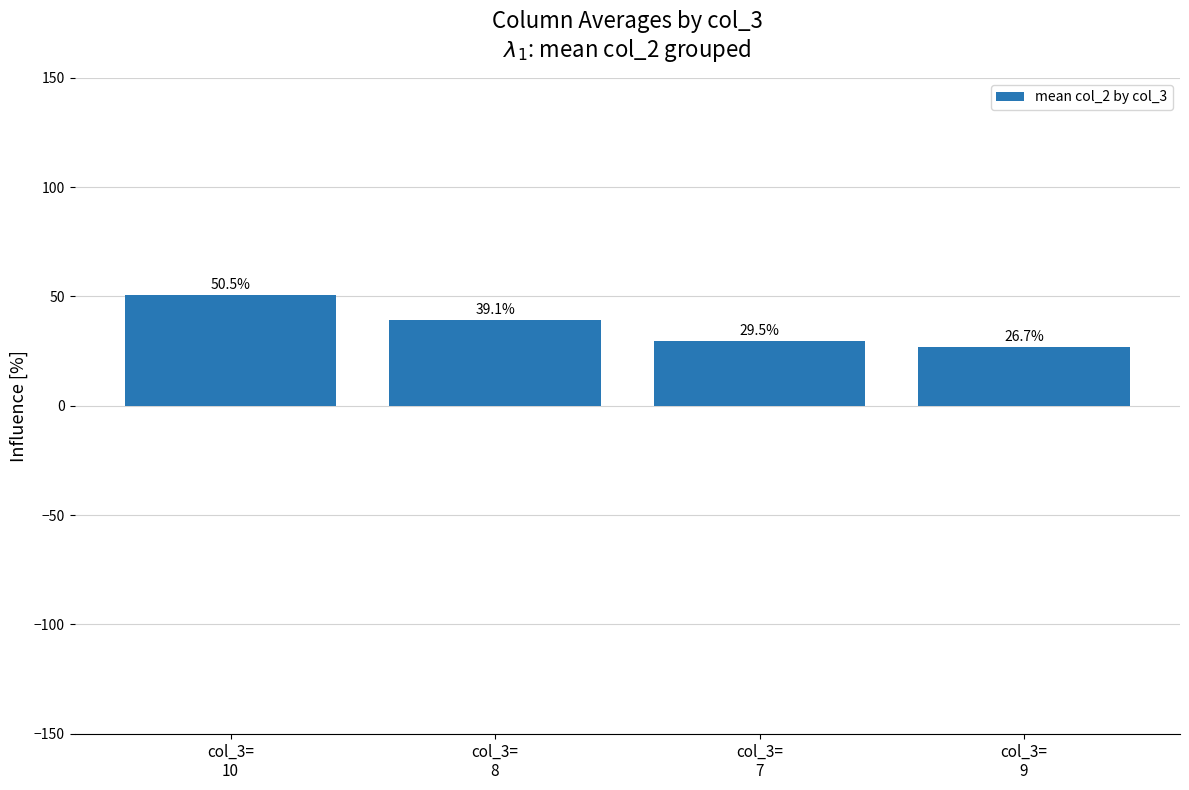

Rank the categories by value from lowest to highest.

col_3=
9, col_3=
7, col_3=
8, col_3=
10